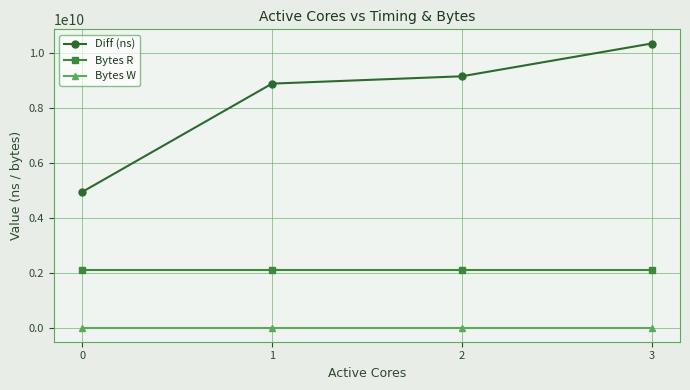

Which series has the largest total across all categories?

Diff (ns)